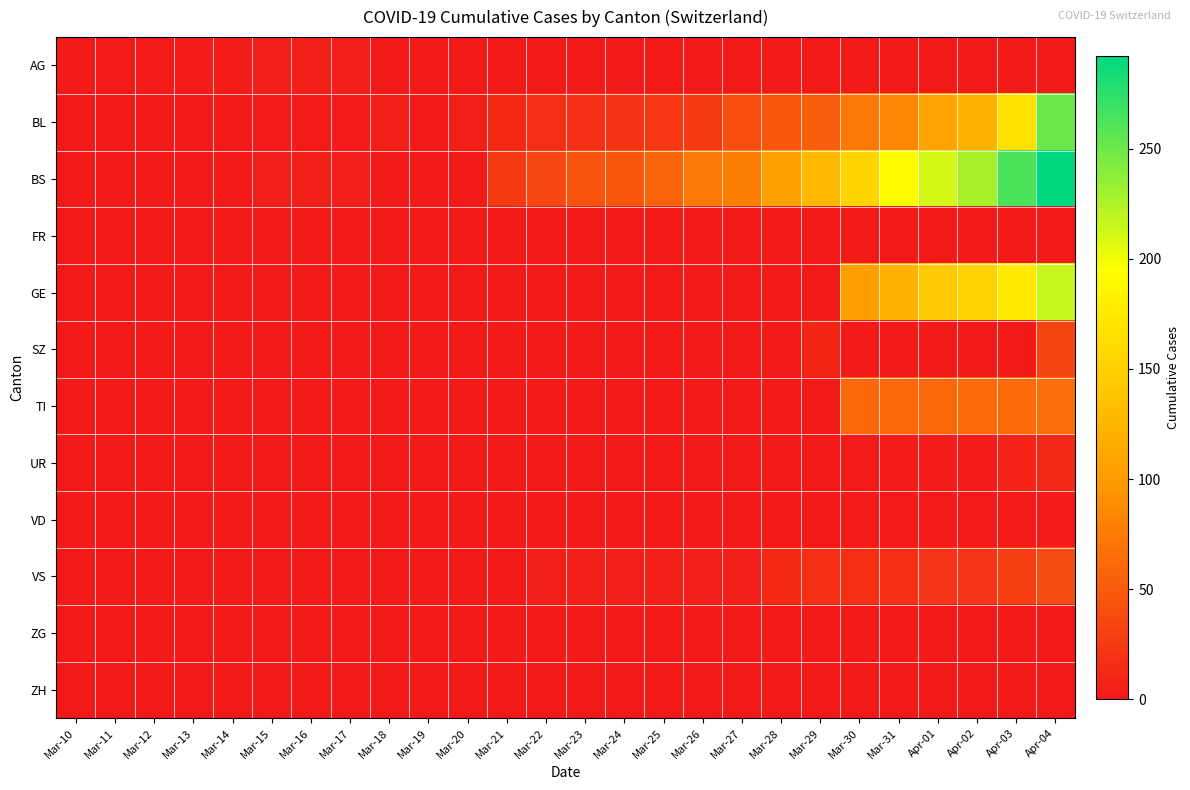

Reading left to right, what are all the values shown in this chart?

AG: Mar-10=1	Mar-11=2	Mar-12=2	Mar-13=3	Mar-14=3	Mar-15=4	Mar-16=4	Mar-17=4	Mar-18=0	Mar-19=0	Mar-20=0	Mar-21=0	Mar-22=0	Mar-23=0	Mar-24=0	Mar-25=0	Mar-26=0	Mar-27=0	Mar-28=0	Mar-29=0	Mar-30=0	Mar-31=0	Apr-01=0	Apr-02=0	Apr-03=0	Apr-04=0
BL: Mar-10=0	Mar-11=0	Mar-12=0	Mar-13=0	Mar-14=1	Mar-15=2	Mar-16=2	Mar-17=2	Mar-18=5	Mar-19=0	Mar-20=5	Mar-21=13	Mar-22=16	Mar-23=17	Mar-24=20	Mar-25=24	Mar-26=25	Mar-27=40	Mar-28=46	Mar-29=53	Mar-30=73	Mar-31=84	Apr-01=108	Apr-02=123	Apr-03=167	Apr-04=251
BS: Mar-10=0	Mar-11=0	Mar-12=0	Mar-13=0	Mar-14=0	Mar-15=4	Mar-16=4	Mar-17=4	Mar-18=0	Mar-19=0	Mar-20=0	Mar-21=25	Mar-22=36	Mar-23=44	Mar-24=46	Mar-25=57	Mar-26=73	Mar-27=78	Mar-28=105	Mar-29=128	Mar-30=155	Mar-31=191	Apr-01=211	Apr-02=228	Apr-03=263	Apr-04=292
FR: Mar-10=0	Mar-11=0	Mar-12=0	Mar-13=0	Mar-14=0	Mar-15=0	Mar-16=0	Mar-17=0	Mar-18=0	Mar-19=0	Mar-20=0	Mar-21=0	Mar-22=0	Mar-23=0	Mar-24=0	Mar-25=0	Mar-26=0	Mar-27=0	Mar-28=0	Mar-29=0	Mar-30=0	Mar-31=0	Apr-01=0	Apr-02=0	Apr-03=0	Apr-04=0
GE: Mar-10=0	Mar-11=0	Mar-12=0	Mar-13=0	Mar-14=0	Mar-15=0	Mar-16=0	Mar-17=0	Mar-18=0	Mar-19=0	Mar-20=0	Mar-21=0	Mar-22=0	Mar-23=0	Mar-24=0	Mar-25=0	Mar-26=0	Mar-27=0	Mar-28=0	Mar-29=0	Mar-30=103	Mar-31=122	Apr-01=144	Apr-02=153	Apr-03=175	Apr-04=216
SZ: Mar-10=0	Mar-11=0	Mar-12=0	Mar-13=0	Mar-14=0	Mar-15=0	Mar-16=0	Mar-17=0	Mar-18=0	Mar-19=0	Mar-20=0	Mar-21=0	Mar-22=0	Mar-23=0	Mar-24=0	Mar-25=0	Mar-26=0	Mar-27=0	Mar-28=0	Mar-29=10	Mar-30=0	Mar-31=0	Apr-01=0	Apr-02=0	Apr-03=0	Apr-04=33
TI: Mar-10=0	Mar-11=0	Mar-12=0	Mar-13=0	Mar-14=0	Mar-15=0	Mar-16=0	Mar-17=0	Mar-18=0	Mar-19=0	Mar-20=0	Mar-21=0	Mar-22=0	Mar-23=0	Mar-24=0	Mar-25=0	Mar-26=0	Mar-27=0	Mar-28=0	Mar-29=0	Mar-30=61	Mar-31=61	Apr-01=61	Apr-02=62	Apr-03=62	Apr-04=65
UR: Mar-10=0	Mar-11=0	Mar-12=0	Mar-13=0	Mar-14=0	Mar-15=0	Mar-16=0	Mar-17=0	Mar-18=0	Mar-19=0	Mar-20=0	Mar-21=0	Mar-22=0	Mar-23=0	Mar-24=0	Mar-25=0	Mar-26=0	Mar-27=1	Mar-28=1	Mar-29=0	Mar-30=2	Mar-31=3	Apr-01=3	Apr-02=3	Apr-03=9	Apr-04=11
VD: Mar-10=0	Mar-11=0	Mar-12=0	Mar-13=0	Mar-14=0	Mar-15=0	Mar-16=0	Mar-17=0	Mar-18=0	Mar-19=0	Mar-20=0	Mar-21=0	Mar-22=0	Mar-23=0	Mar-24=0	Mar-25=0	Mar-26=0	Mar-27=0	Mar-28=0	Mar-29=0	Mar-30=2	Mar-31=2	Apr-01=2	Apr-02=2	Apr-03=2	Apr-04=2
VS: Mar-10=0	Mar-11=0	Mar-12=0	Mar-13=0	Mar-14=0	Mar-15=0	Mar-16=0	Mar-17=0	Mar-18=0	Mar-19=0	Mar-20=0	Mar-21=1	Mar-22=5	Mar-23=5	Mar-24=5	Mar-25=5	Mar-26=5	Mar-27=5	Mar-28=12	Mar-29=18	Mar-30=18	Mar-31=18	Apr-01=21	Apr-02=21	Apr-03=29	Apr-04=39
ZG: Mar-10=0	Mar-11=0	Mar-12=0	Mar-13=0	Mar-14=0	Mar-15=0	Mar-16=0	Mar-17=0	Mar-18=0	Mar-19=0	Mar-20=0	Mar-21=0	Mar-22=0	Mar-23=0	Mar-24=0	Mar-25=0	Mar-26=0	Mar-27=0	Mar-28=0	Mar-29=0	Mar-30=0	Mar-31=0	Apr-01=0	Apr-02=0	Apr-03=0	Apr-04=0
ZH: Mar-10=0	Mar-11=0	Mar-12=0	Mar-13=0	Mar-14=0	Mar-15=0	Mar-16=0	Mar-17=0	Mar-18=0	Mar-19=0	Mar-20=0	Mar-21=0	Mar-22=0	Mar-23=0	Mar-24=0	Mar-25=0	Mar-26=0	Mar-27=0	Mar-28=0	Mar-29=0	Mar-30=0	Mar-31=0	Apr-01=0	Apr-02=0	Apr-03=0	Apr-04=0